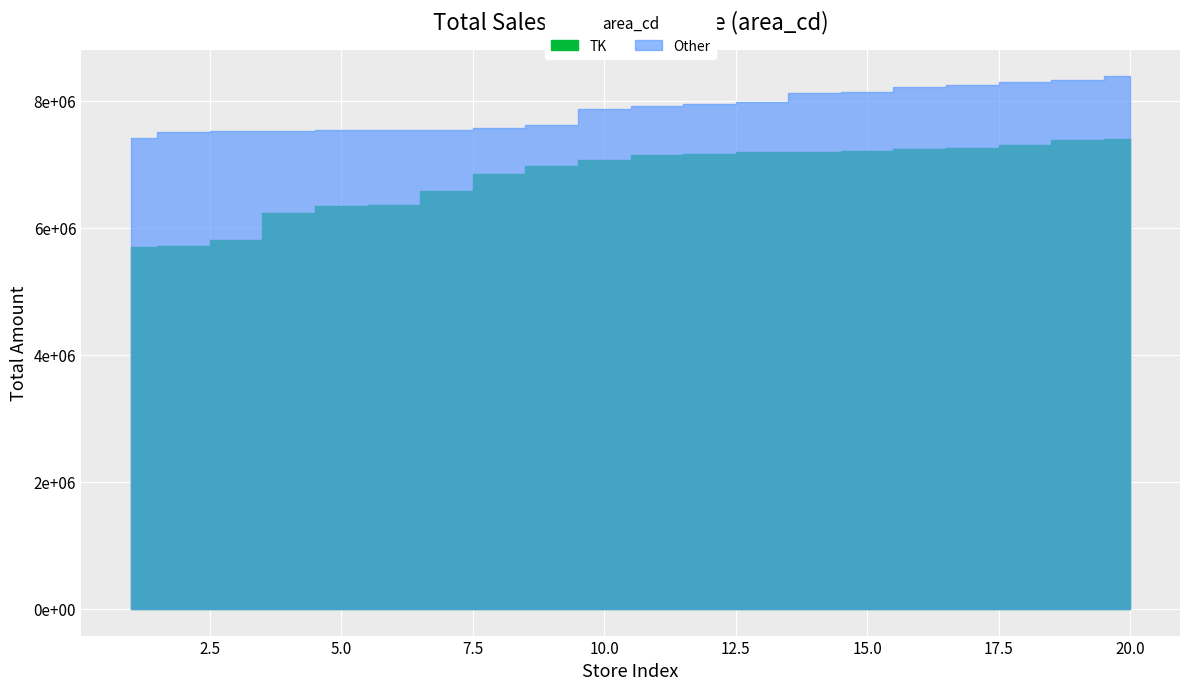

What is the difference between the highest and lowest values at 2?

1805883